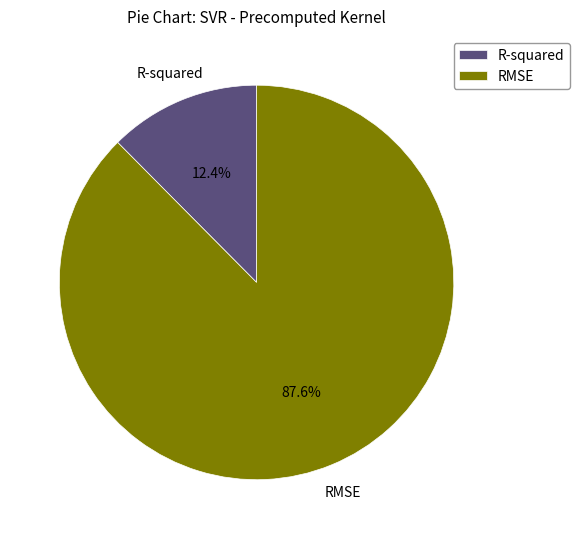

Is there a majority slice in this chart?

Yes